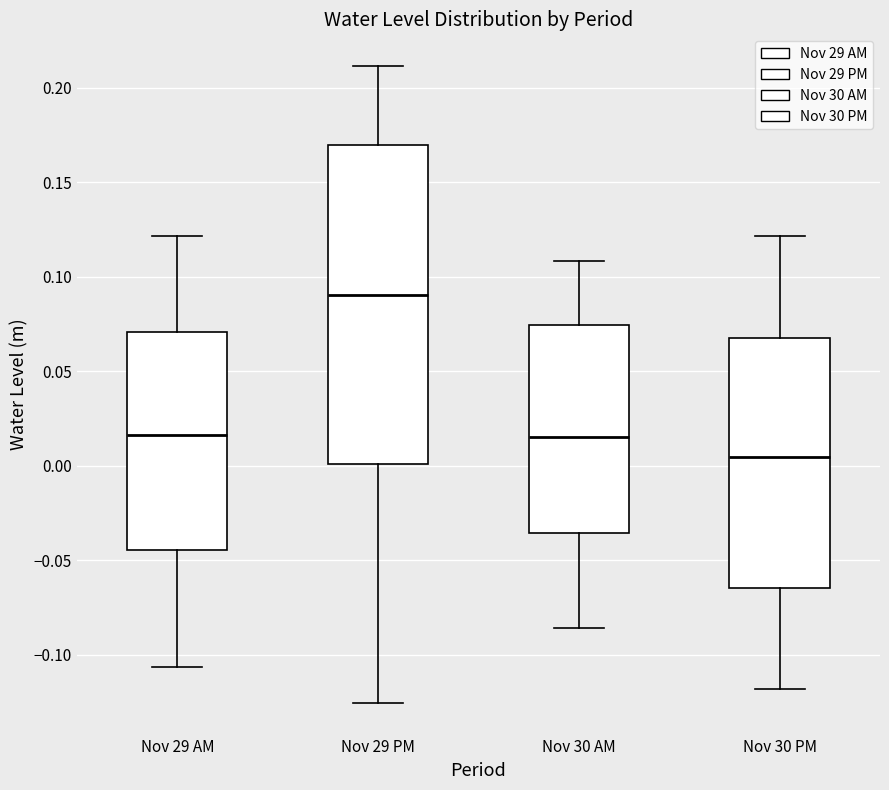

Reading left to right, transcribe this box plot: for each box, give where its median line is, the range the box spans, and where its two whiskers end, as read against the y-axis. The values are not printed on the chart, so give them approximately, as read against the axis.

Nov 29 AM: median 0.015, box -0.045 to 0.070, whiskers -0.105 to 0.120
Nov 29 PM: median 0.090, box 0.000 to 0.170, whiskers -0.125 to 0.210
Nov 30 AM: median 0.015, box -0.035 to 0.075, whiskers -0.085 to 0.110
Nov 30 PM: median 0.005, box -0.065 to 0.065, whiskers -0.120 to 0.120